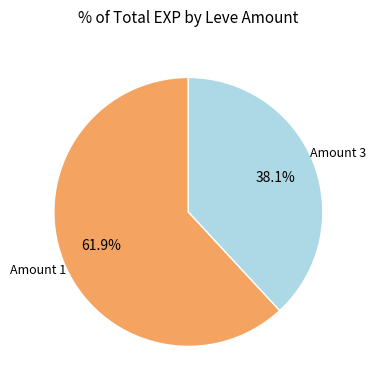

Count the number of slices in the pie.

2